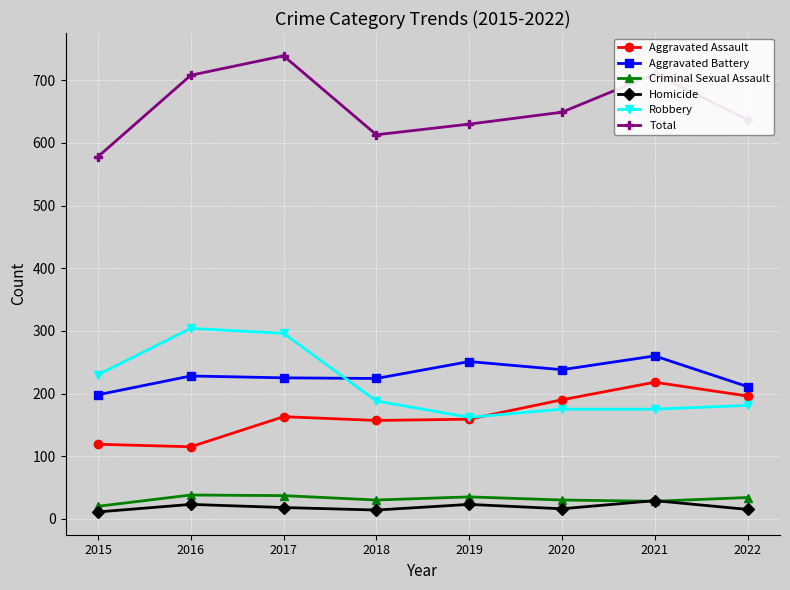

What is the difference between the maximum and second lowest values in the Total series?

126